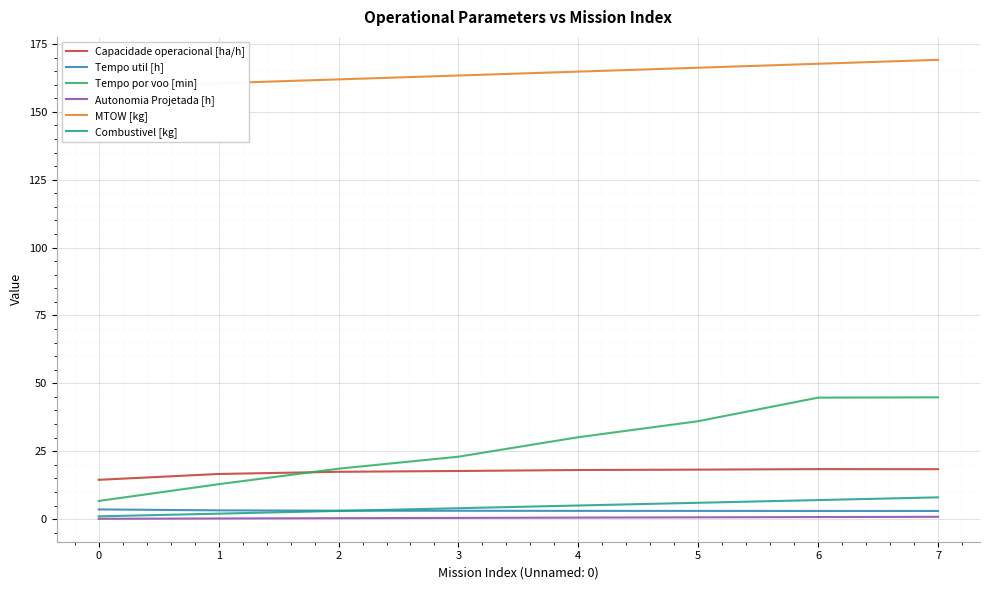

Reading left to right, what are all the values shown in this chart?

Capacidade operacional [ha/h]: 0=14.5	1=16.6	2=17.4	3=17.7	4=18.1	5=18.2	6=18.4	7=18.4
Tempo util [h]: 0=3.6	1=3.2	2=3.1	3=3.1	4=3.0	5=3.0	6=3.0	7=3.0
Tempo por voo [min]: 0=6.7	1=12.8	2=18.6	3=23.0	4=30.2	5=36.1	6=44.7	7=44.9
Autonomia Projetada [h]: 0=0.1	1=0.2	2=0.3	3=0.4	4=0.5	5=0.6	6=0.7	7=0.8
MTOW [kg]: 0=159.1	1=160.5	2=162.0	3=163.4	4=164.8	5=166.3	6=167.7	7=169.2
Combustivel [kg]: 0=1.0	1=2.0	2=3.0	3=4.0	4=5.0	5=6.0	6=7.0	7=8.0